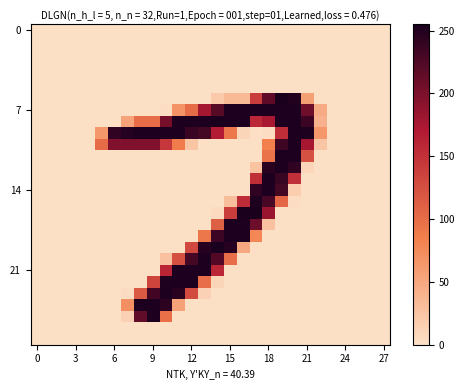

How many distinct data groups are displayed?

28